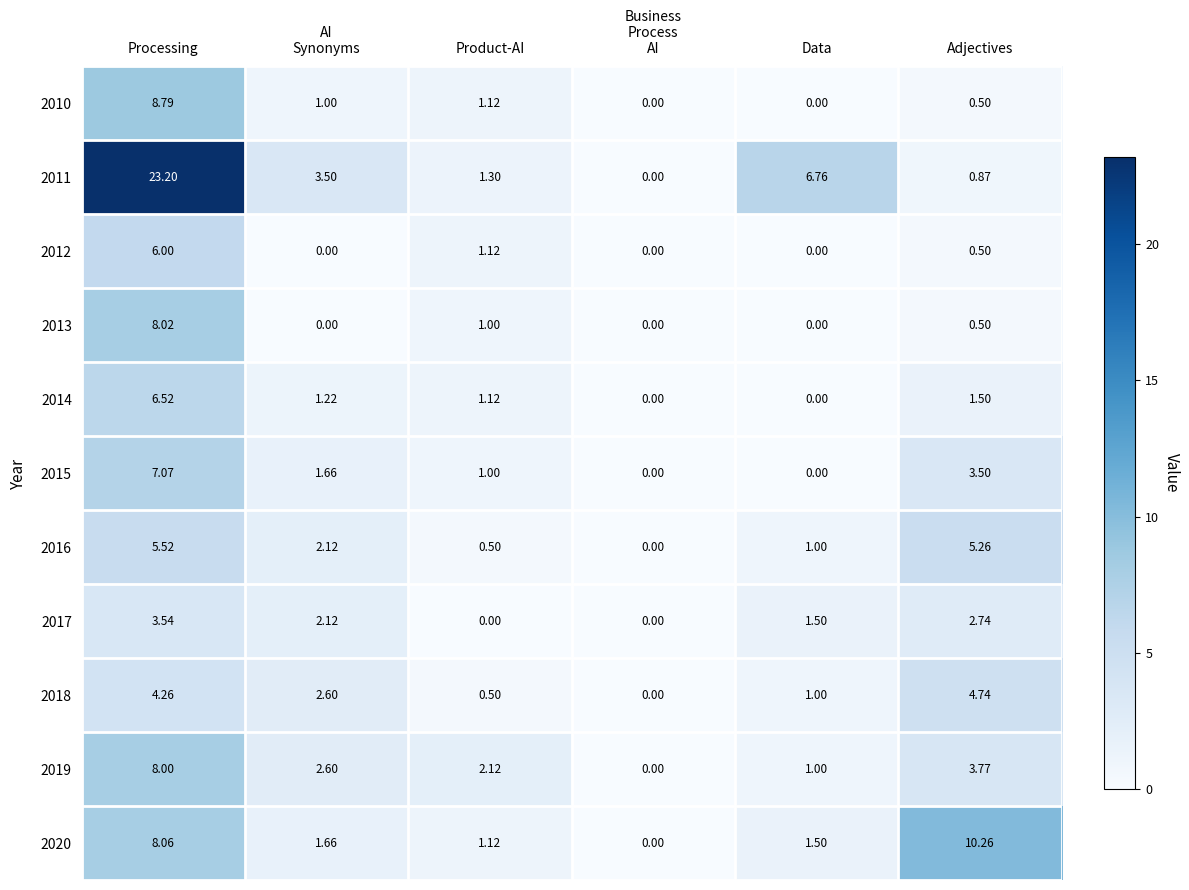

Is the value of 2015 at Adjectives greater than the value of 2016 at Data?

Yes